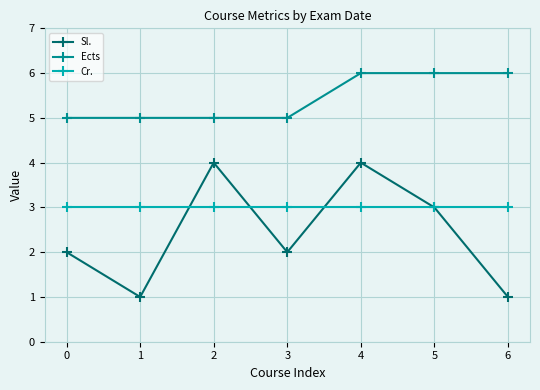

How many lines are shown in the chart?

3